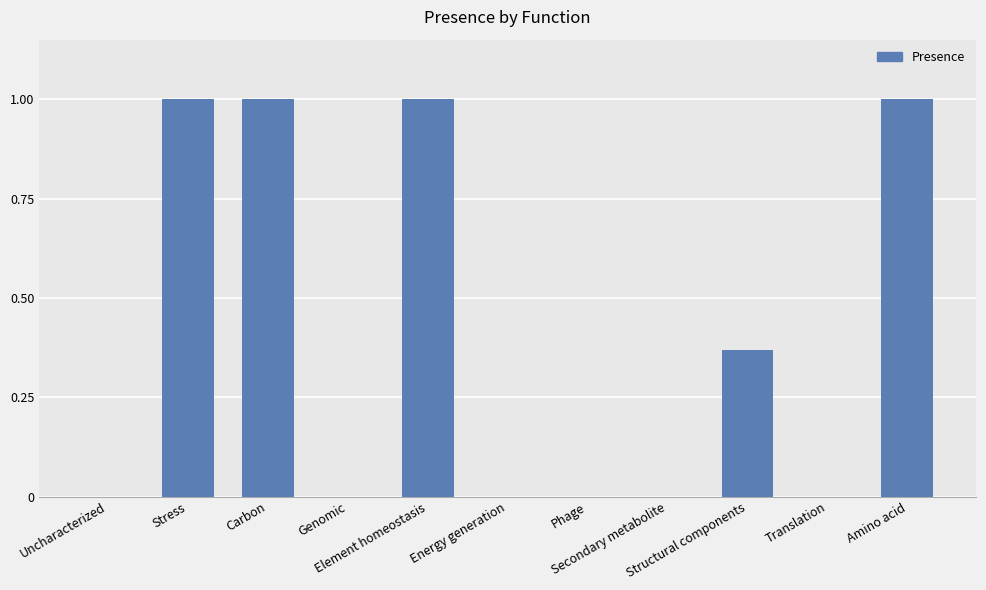

Does the chart contain stacked bars?

No